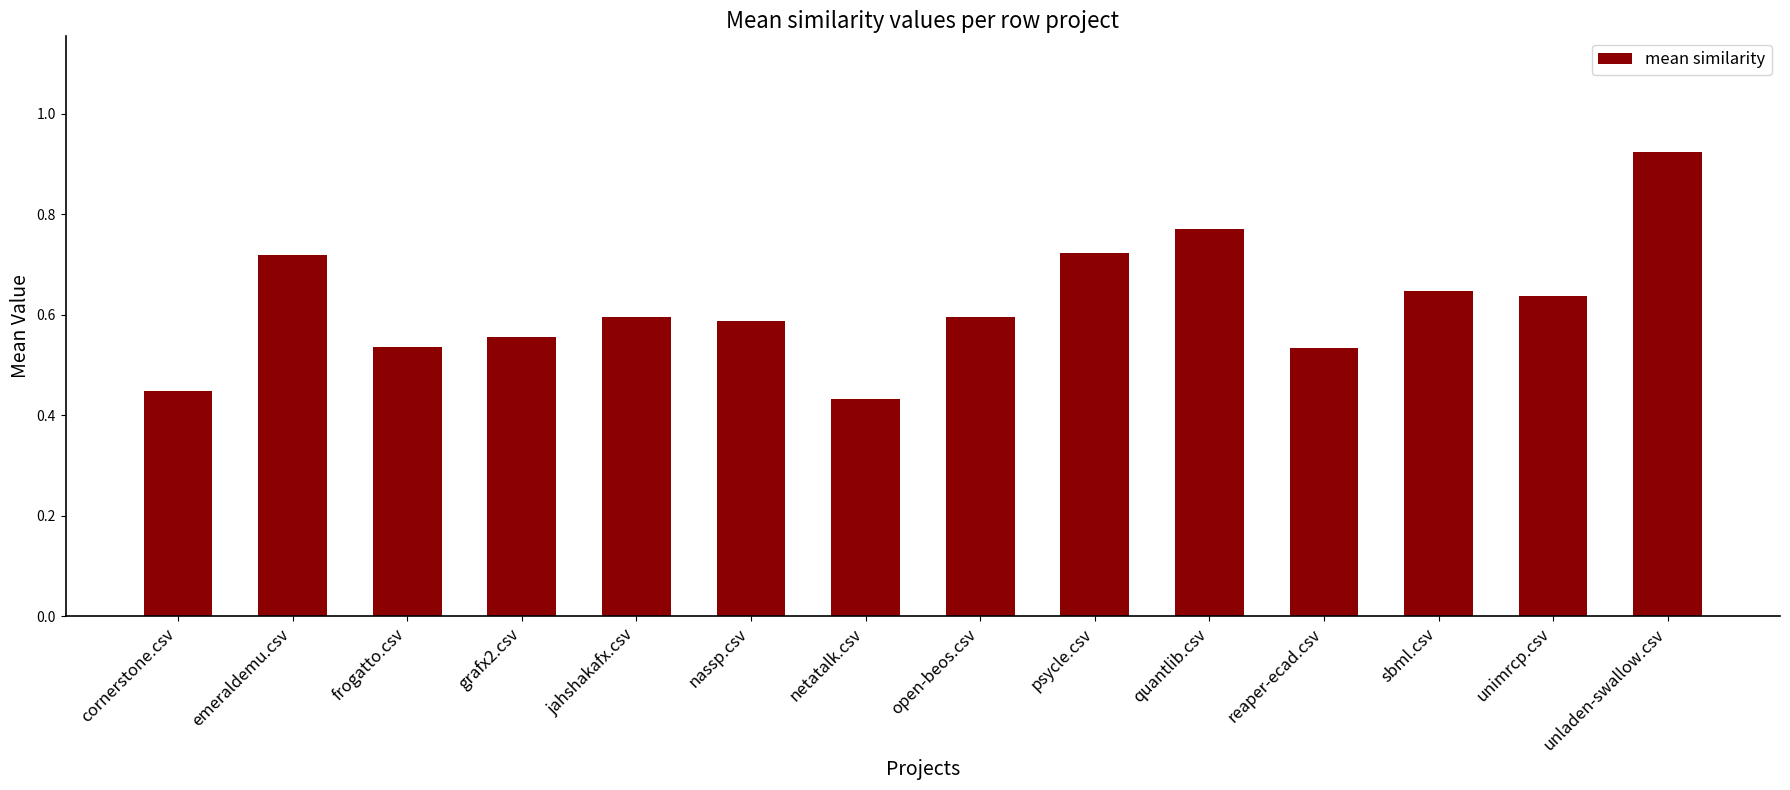

Which category has the lowest value across all series?

netatalk.csv